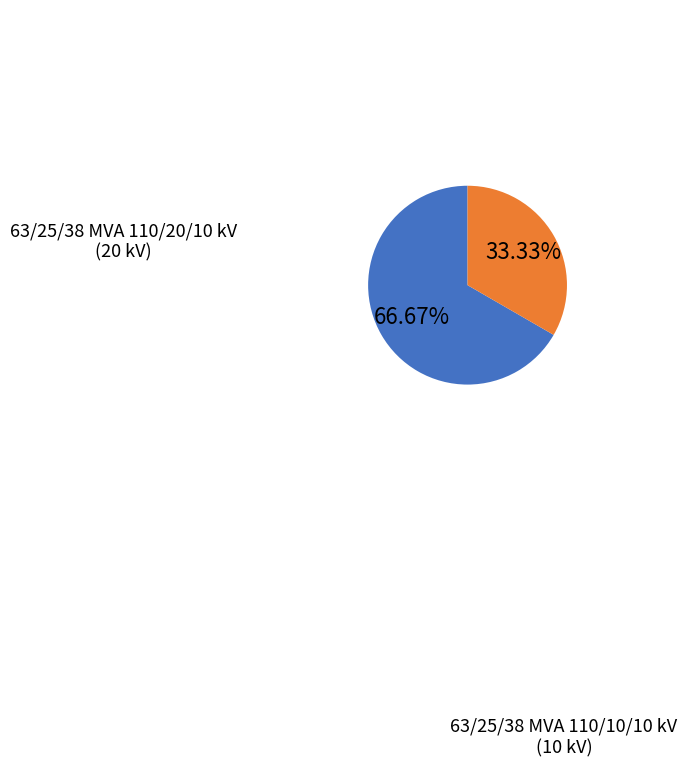

What is the largest slice in the pie chart?

63/25/38 MVA 110/20/10 kV